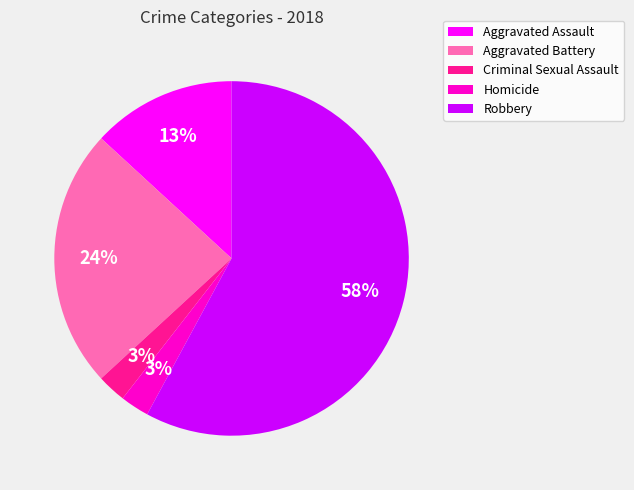

What is the majority slice?

Robbery